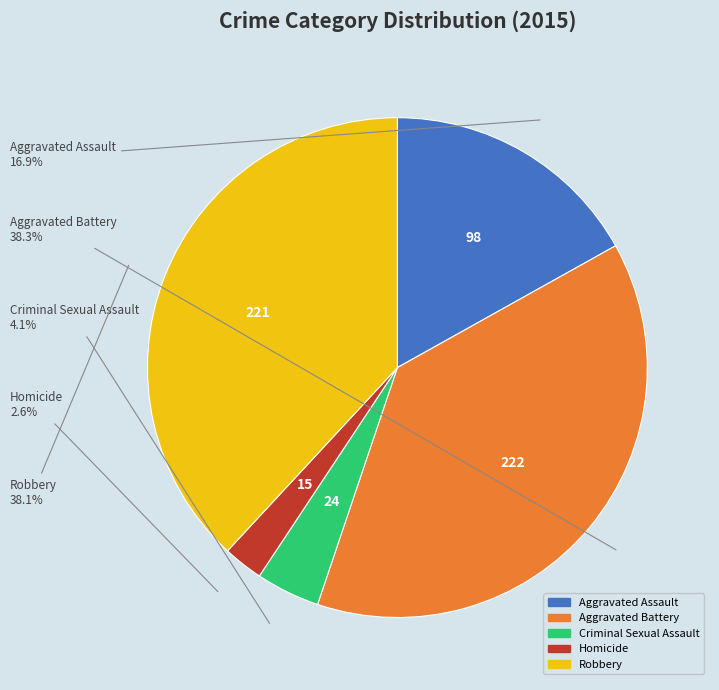

To the nearest percent, what percentage of the pie is Homicide?

3%